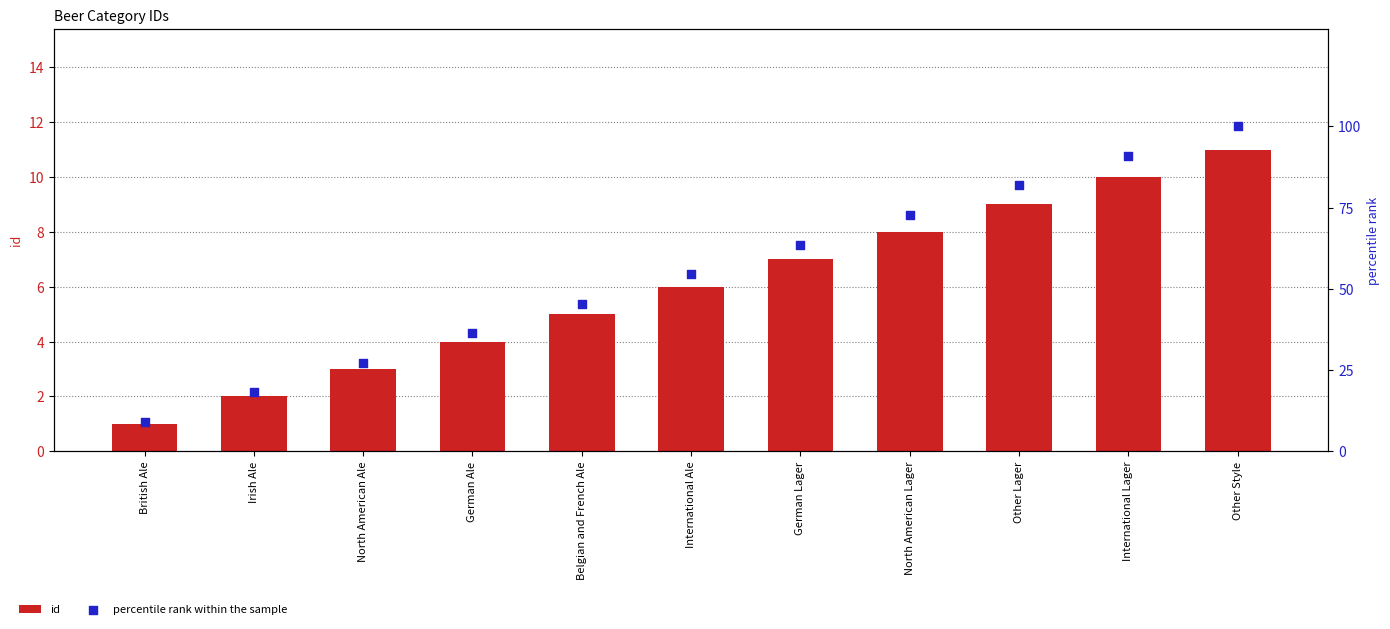

What are all the series names shown in the legend?

id, percentile rank within the sample